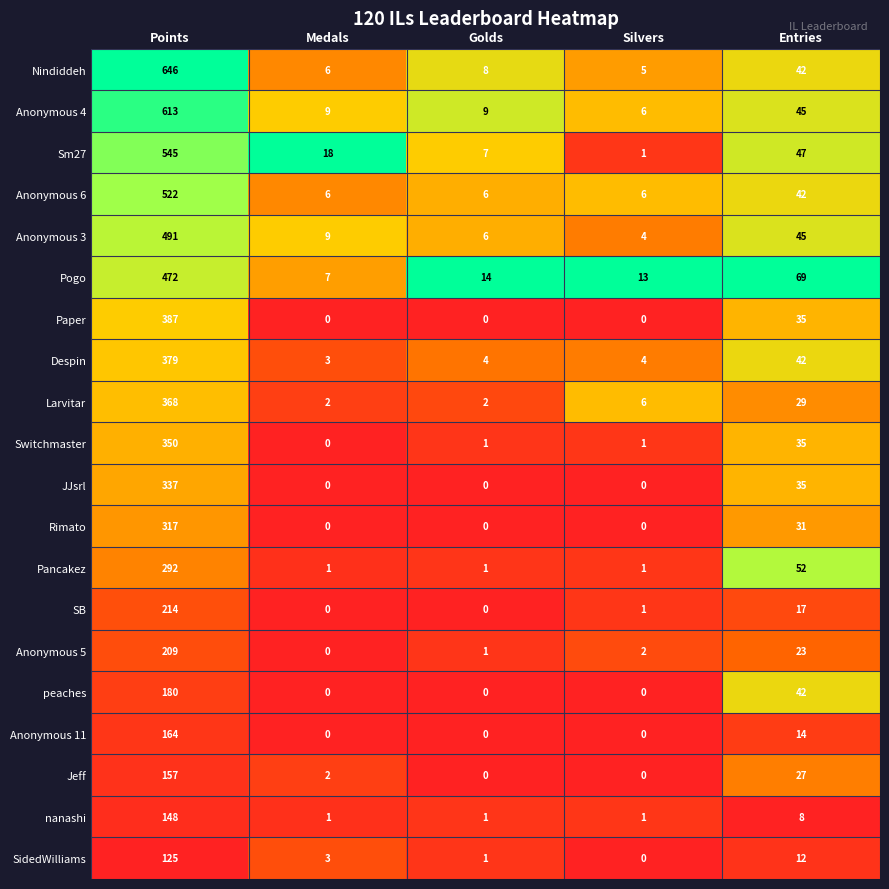

What is the sum of the Despin values at Medals and Golds?

7